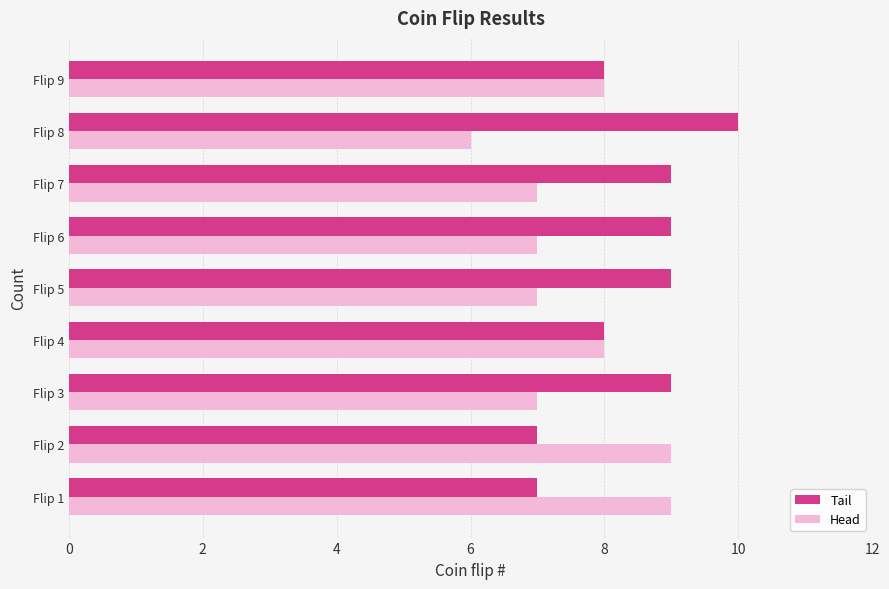

The value of Head at Flip 4 is 4. True or false?

False